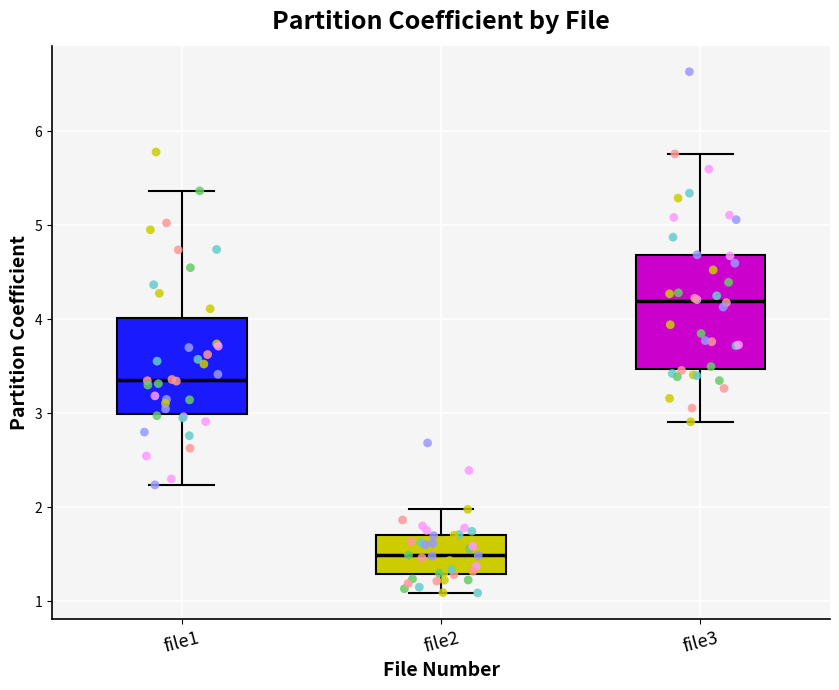

Which box has the highest median line?

file3